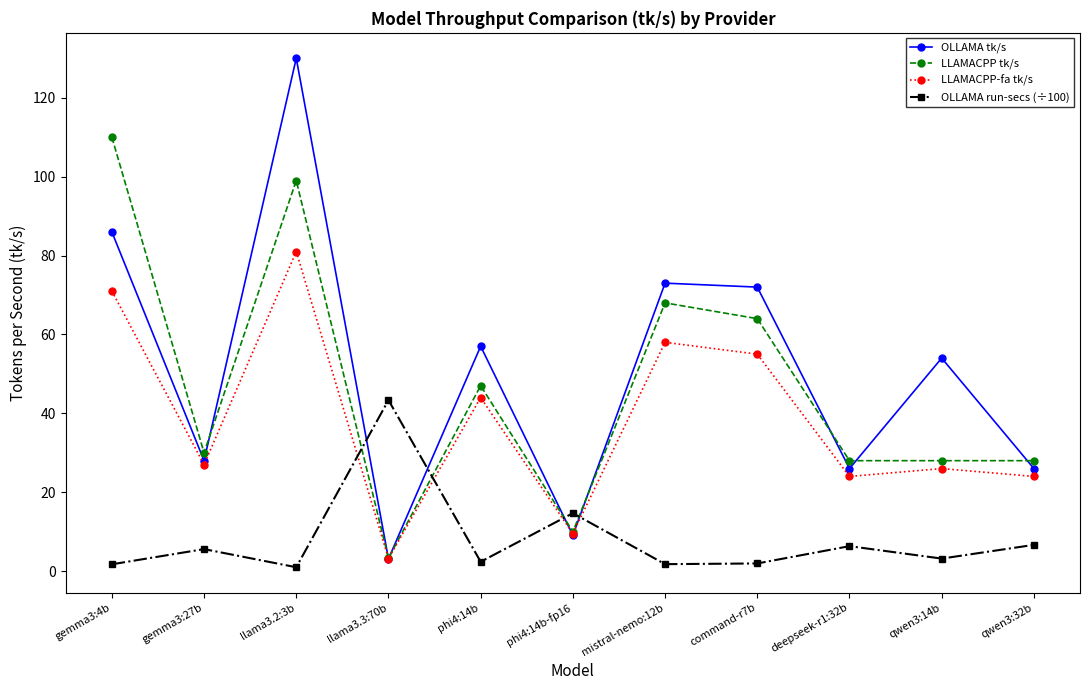

What is the value of the OLLAMA tk/s point at the 2nd from the left?

28.0